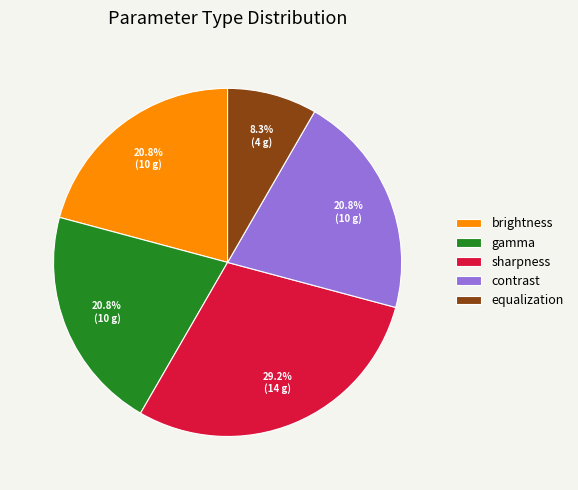

To the nearest percent, what is the difference between the gamma and sharpness slice percentages?

8%